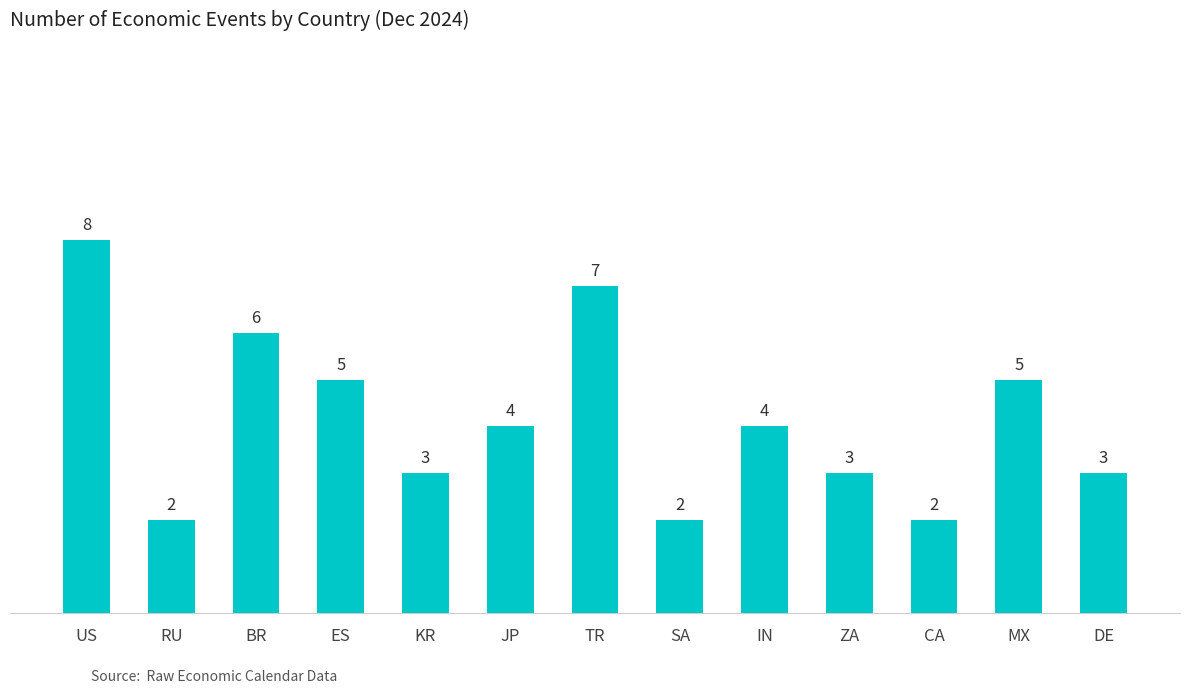

What is the maximum value shown in the chart?

8